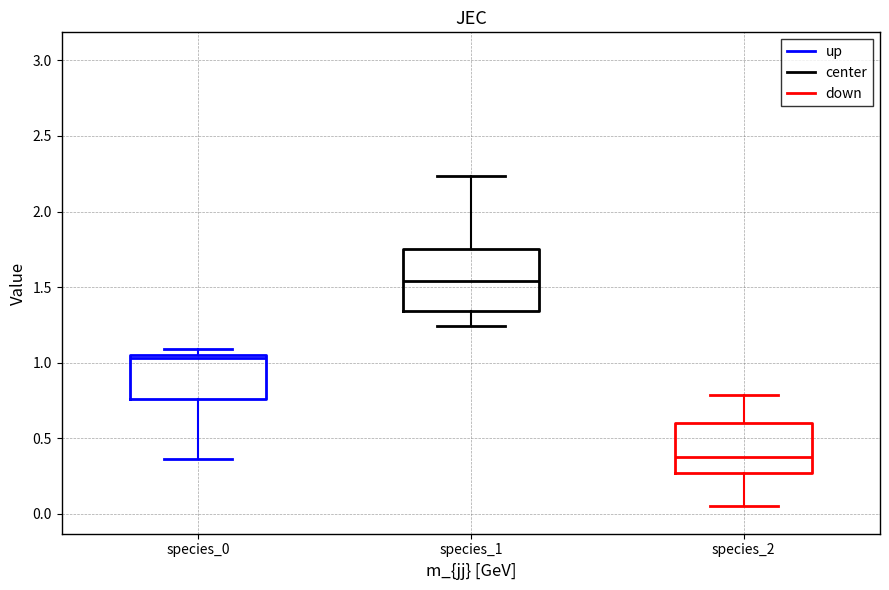

Comparing the boxes themselves (not the whiskers), which one is the tallest?

species_1